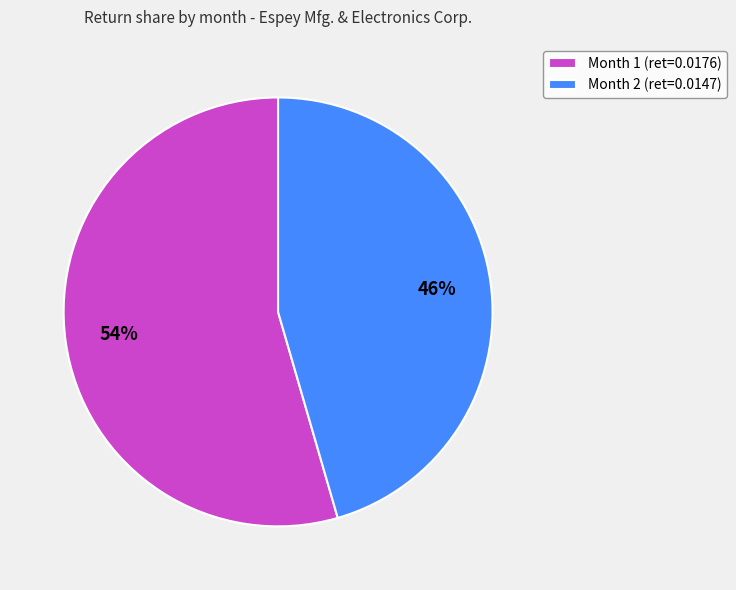

What is the smallest slice in the pie chart?

Month 2